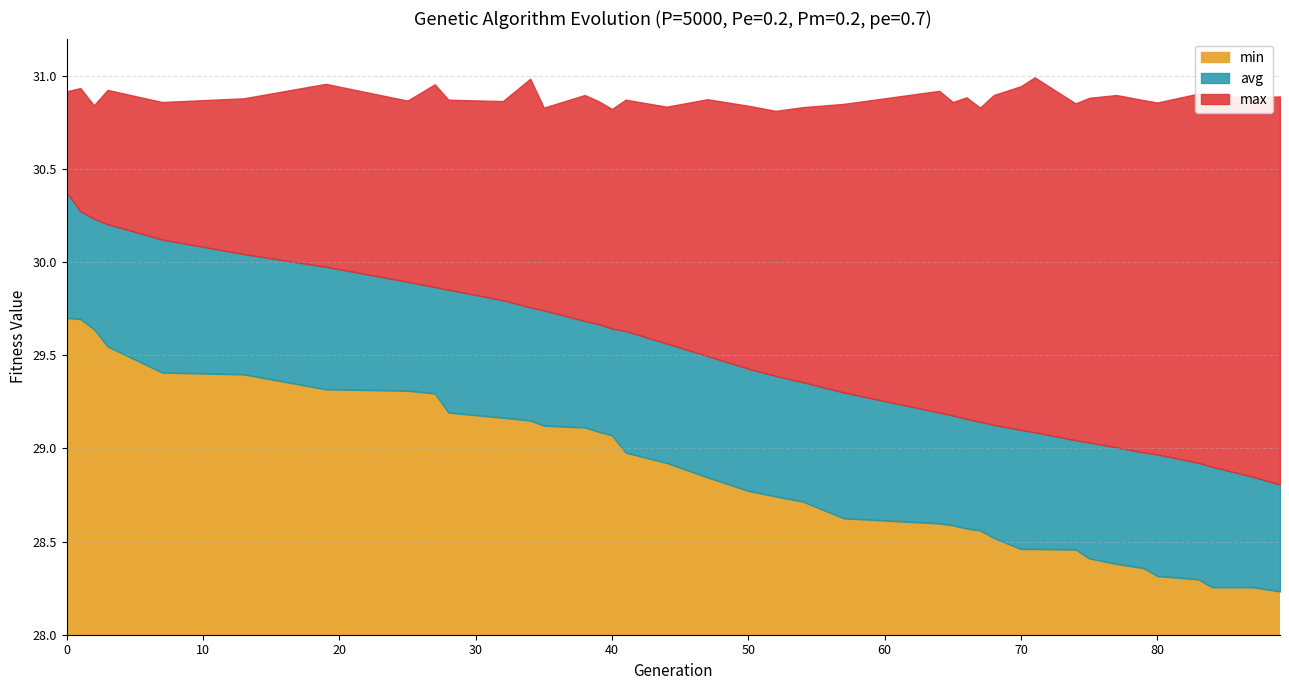

True or false: max and avg intersect in this chart.

False